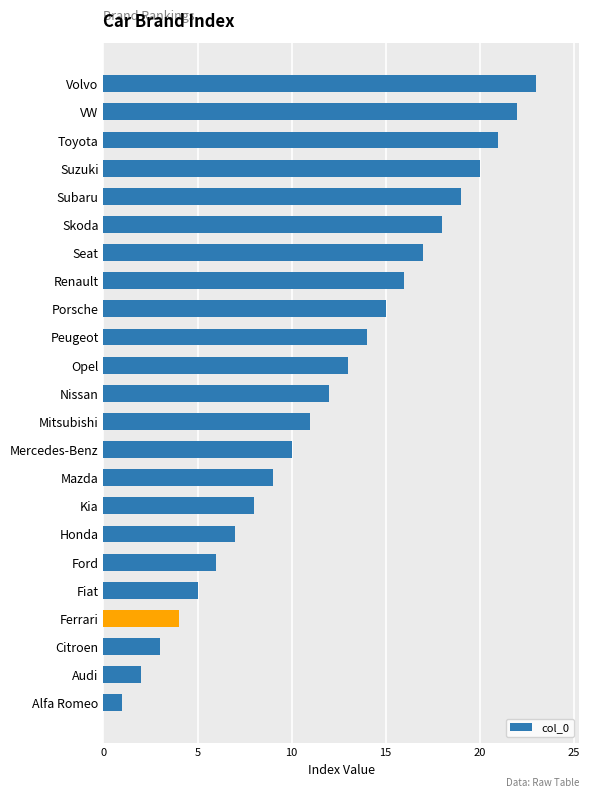

At which label is the value closest to 12?

Nissan